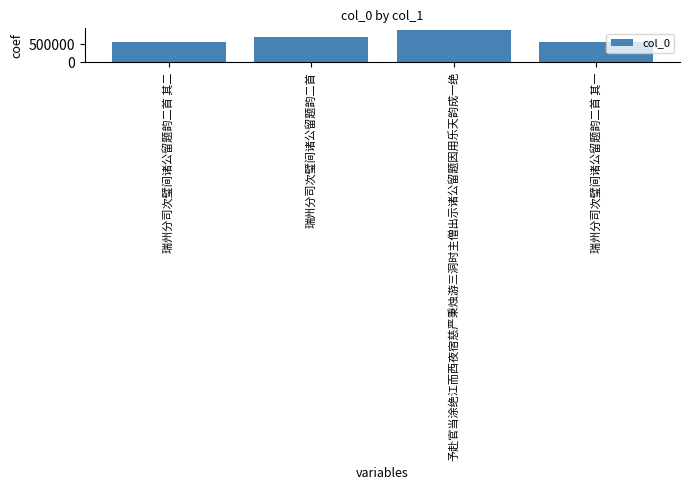

What position from the left is 瑞州分司次璧间诸公留题韵二首 其一?

4